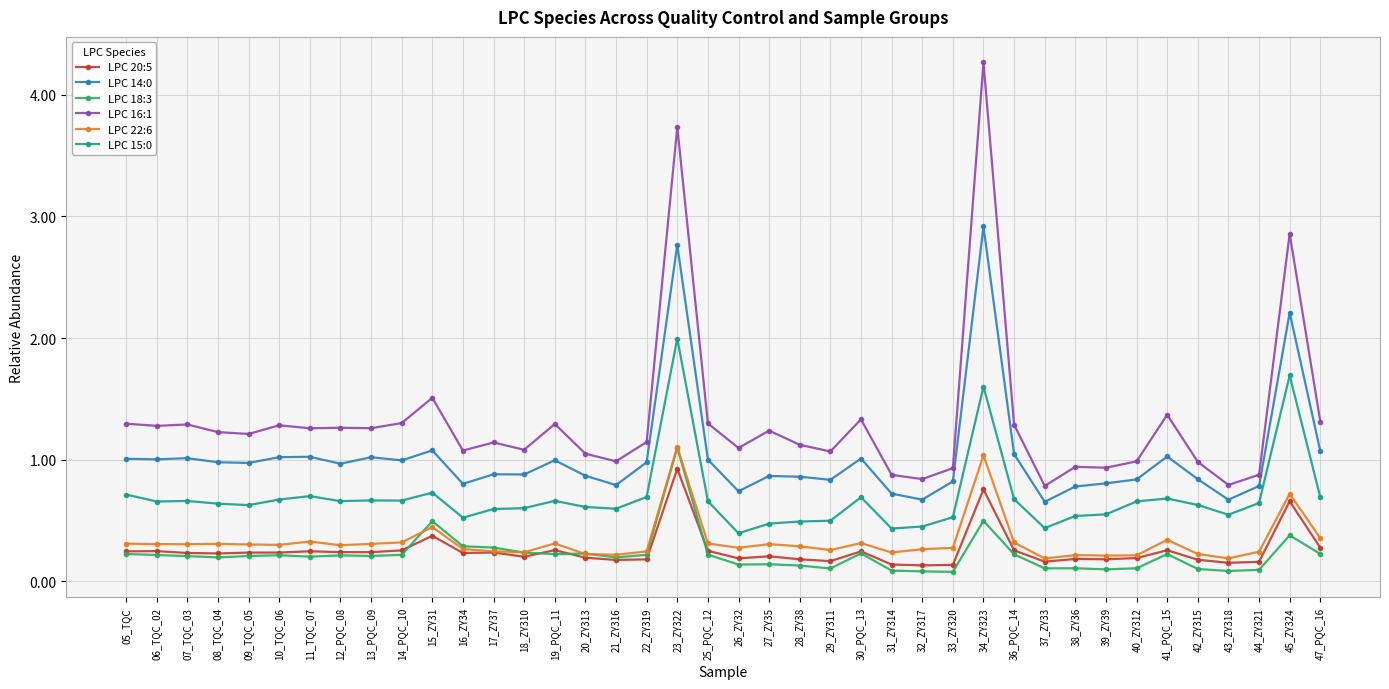

What is the spread (max minus min) of values at 19_PQC_11?

1.1